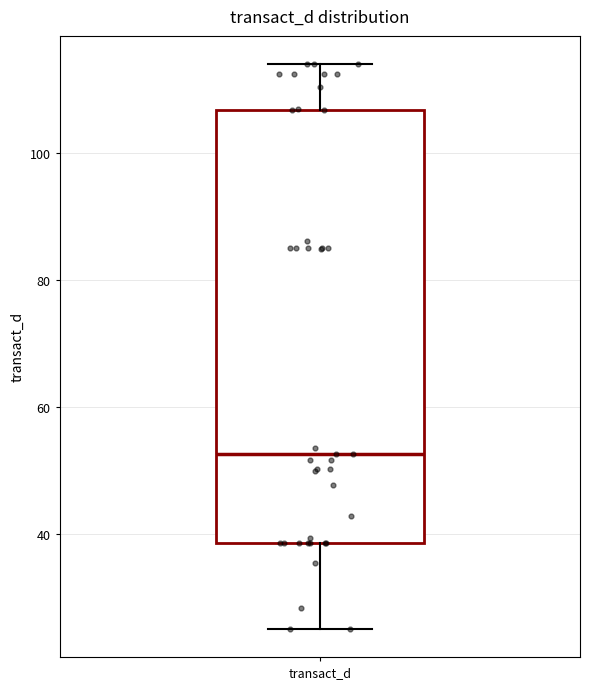

Read this box plot against the y-axis: the position of the median line, the range covered by the box, and the ends of both whiskers. The values are not printed on the chart, so give them approximately, as read against the axis.

median 52, box 38 to 106, whiskers 26 to 114